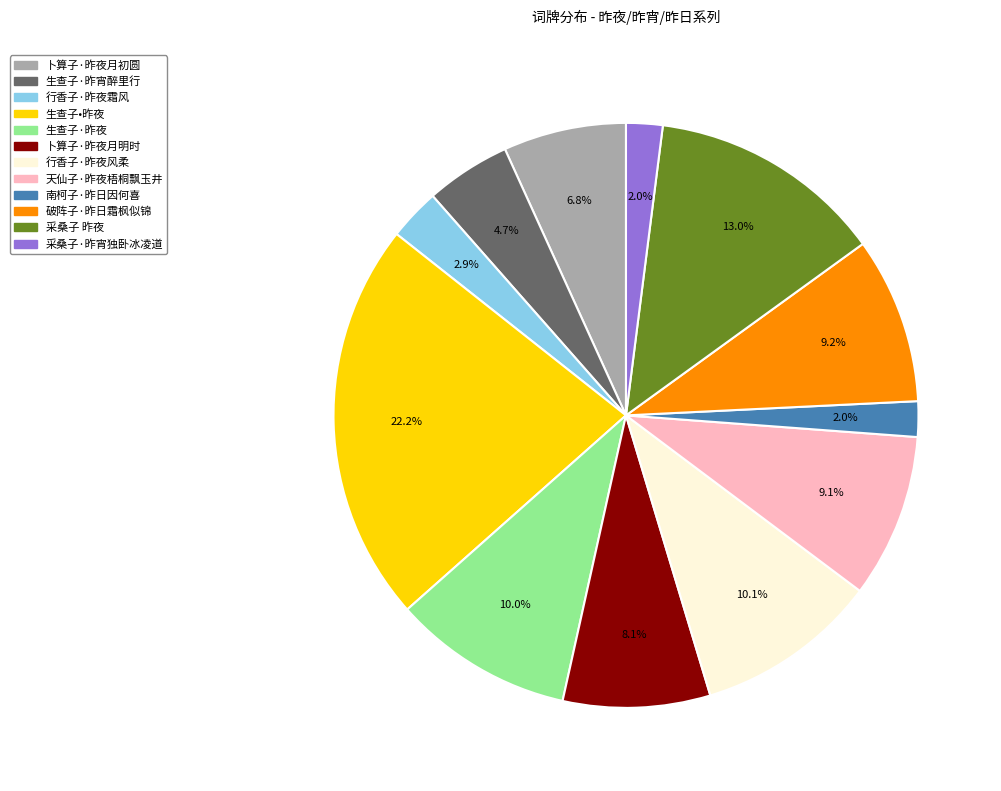

To the nearest percent, what portion does 卜算子·昨夜月初圆 represent?

7%